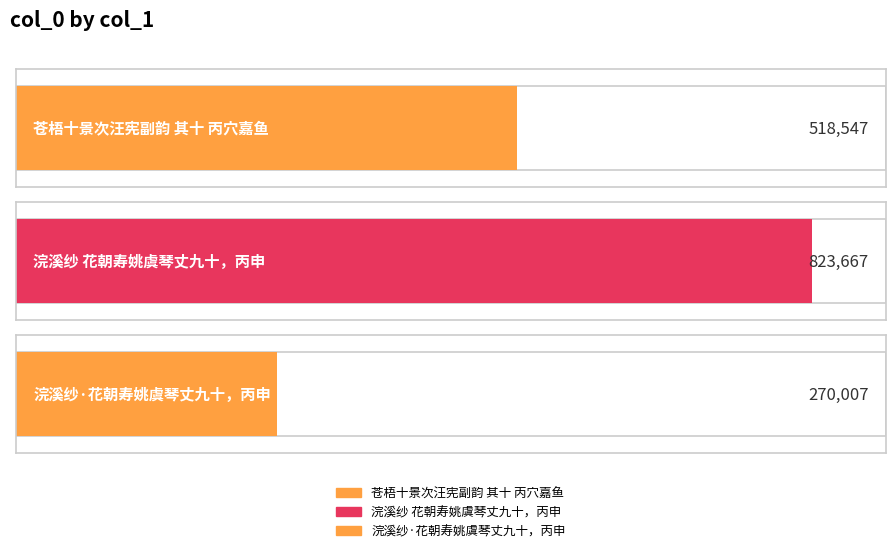

Where is the data nearest to the value 546837?

苍梧十景次汪宪副韵 其十 丙穴嘉鱼